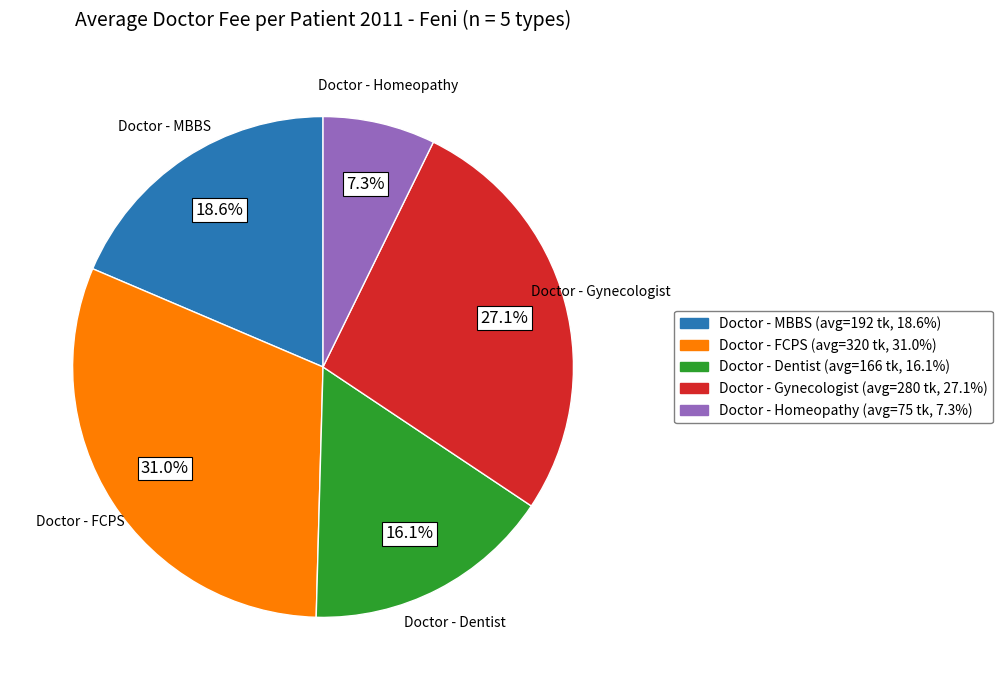

To the nearest percent, what is the difference between the Doctor - MBBS and Doctor - Homeopathy slice percentages?

11%